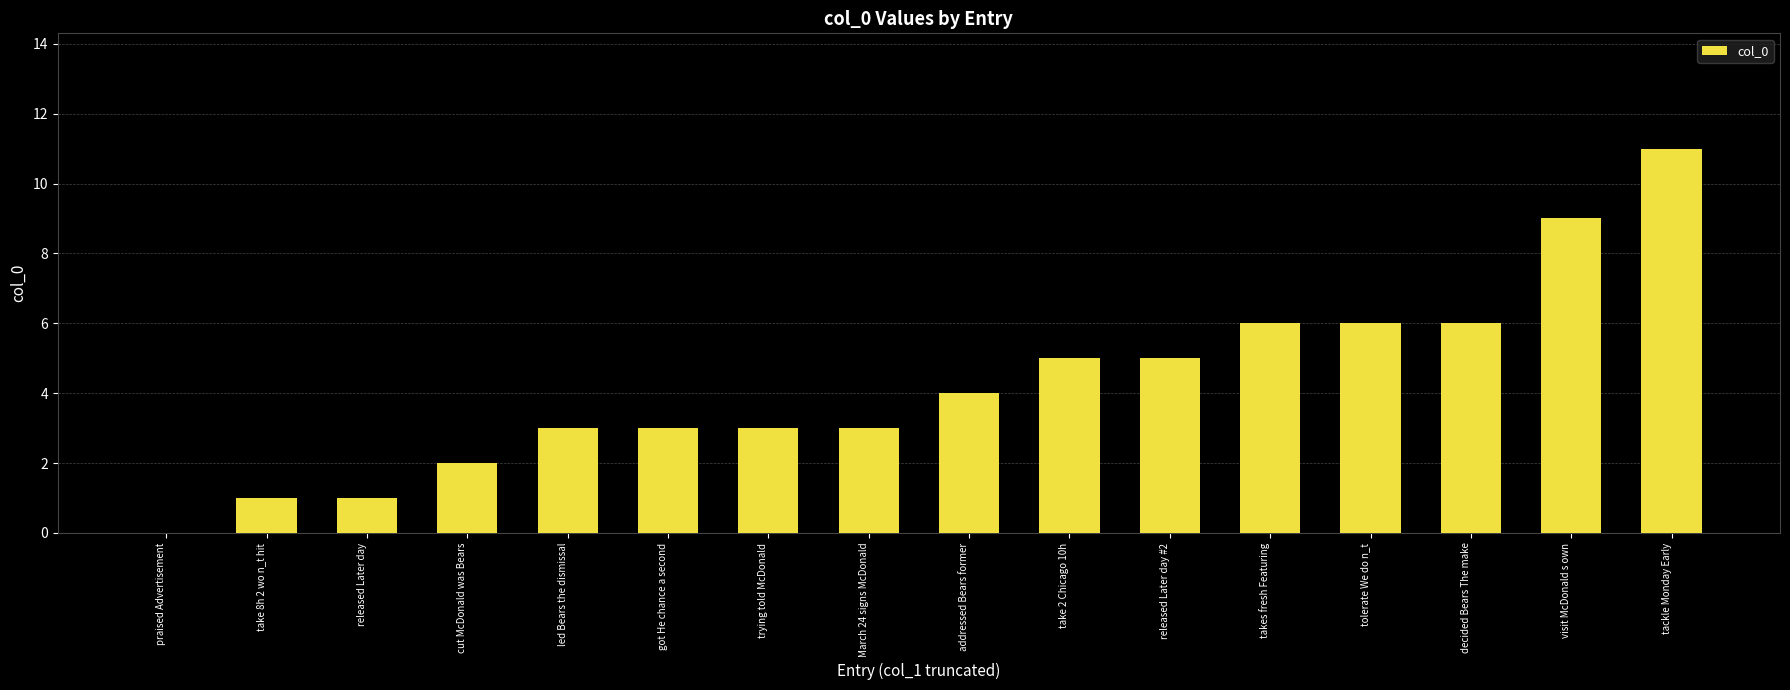

What is the sum of all values?

68